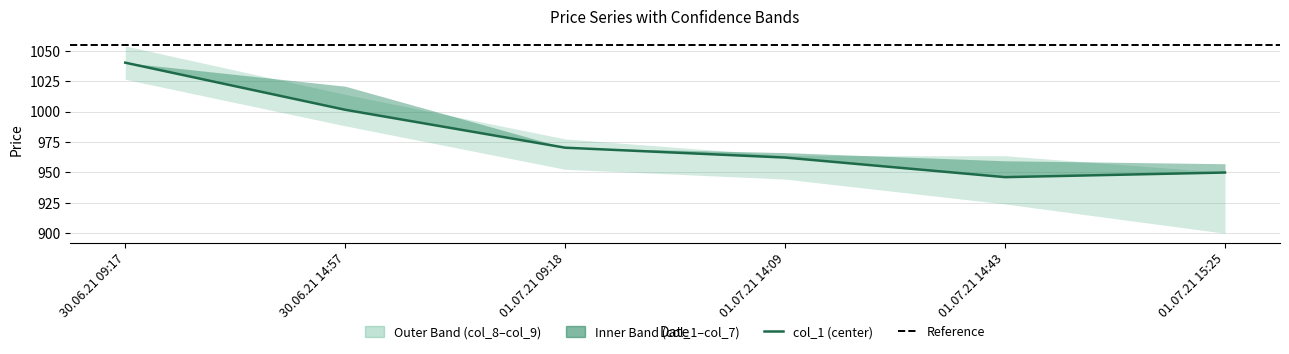

How many interior local valleys does the col_1 series have?

1